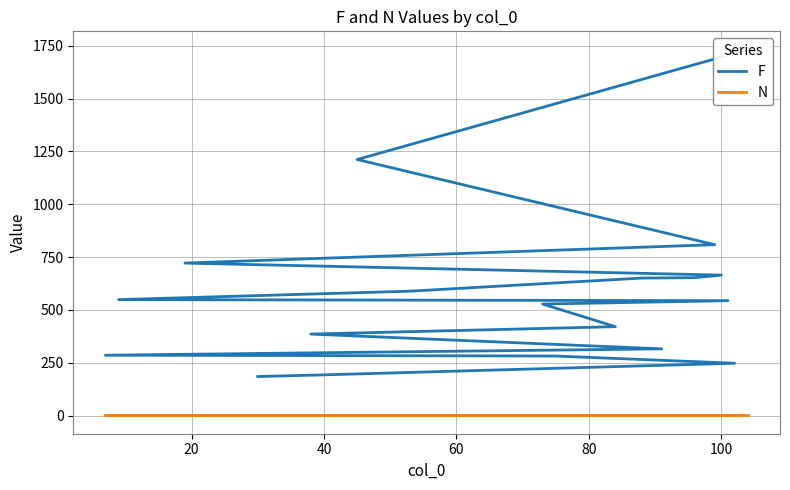

What is the smallest value displayed?

1